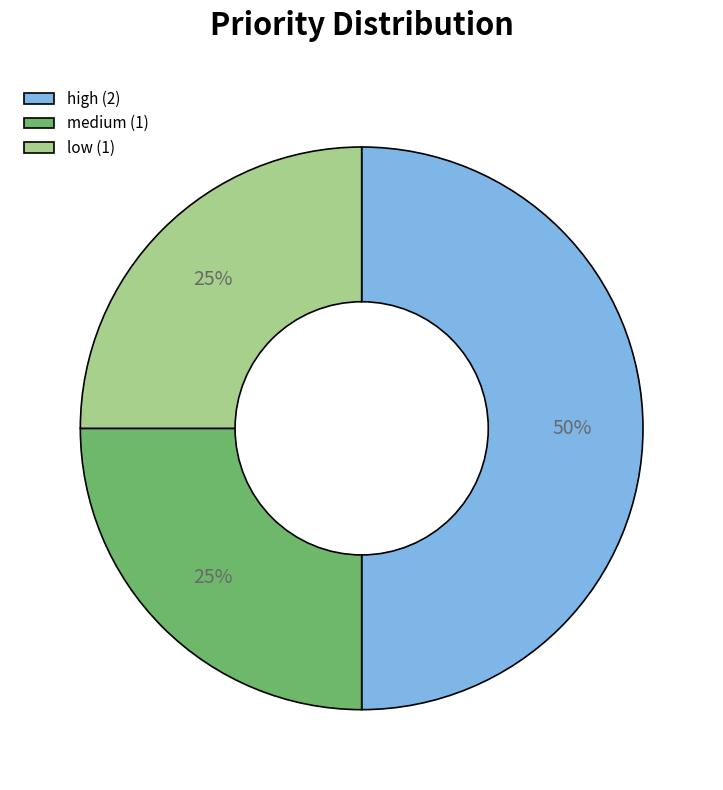

To the nearest percent, what is the difference between the largest and smallest slice percentages?

25%